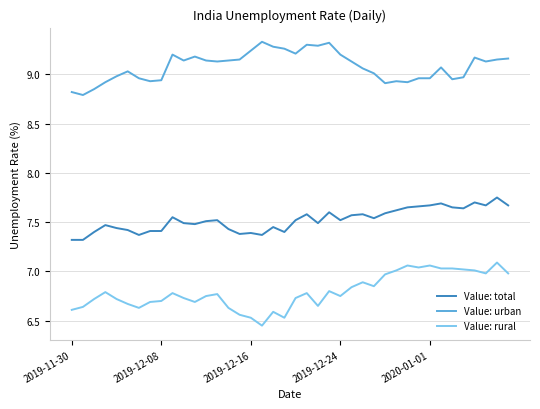

What is the difference between the maximum and minimum values in the Value: urban series?

0.5